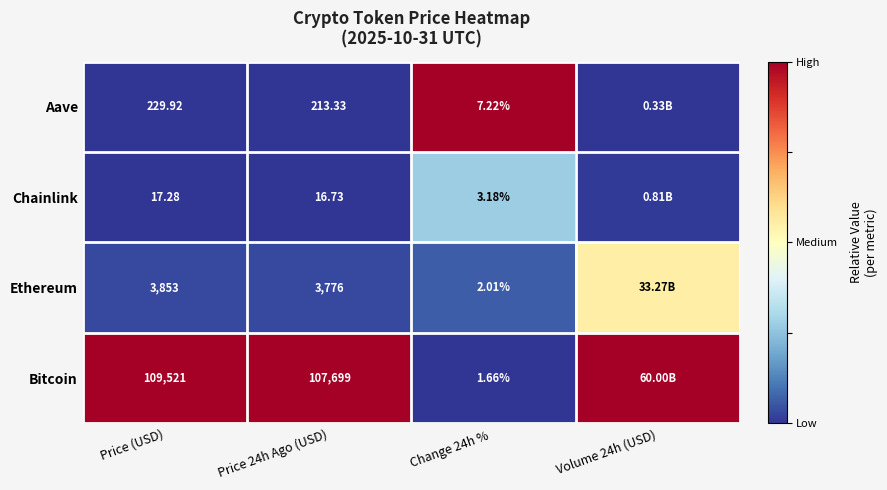

Between Price (USD) and Change 24h % , which series saw the biggest shift?

Bitcoin